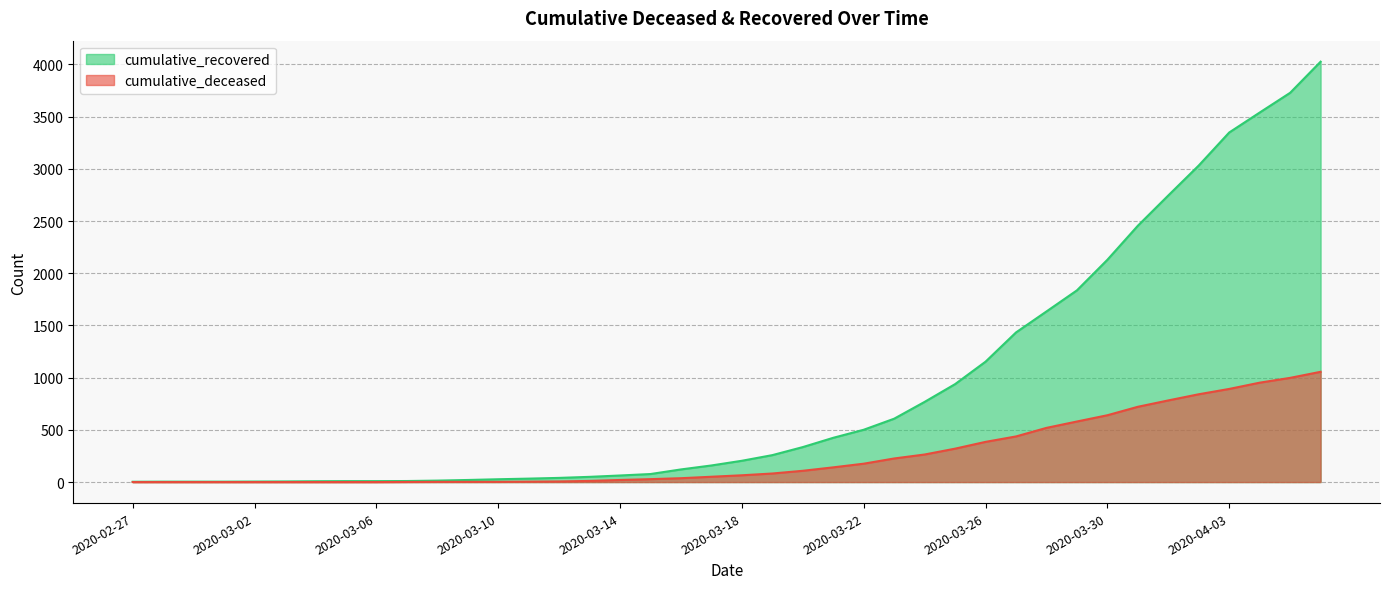

Is it true that cumulative_recovered equals 2457 at 2020-03-27?

False